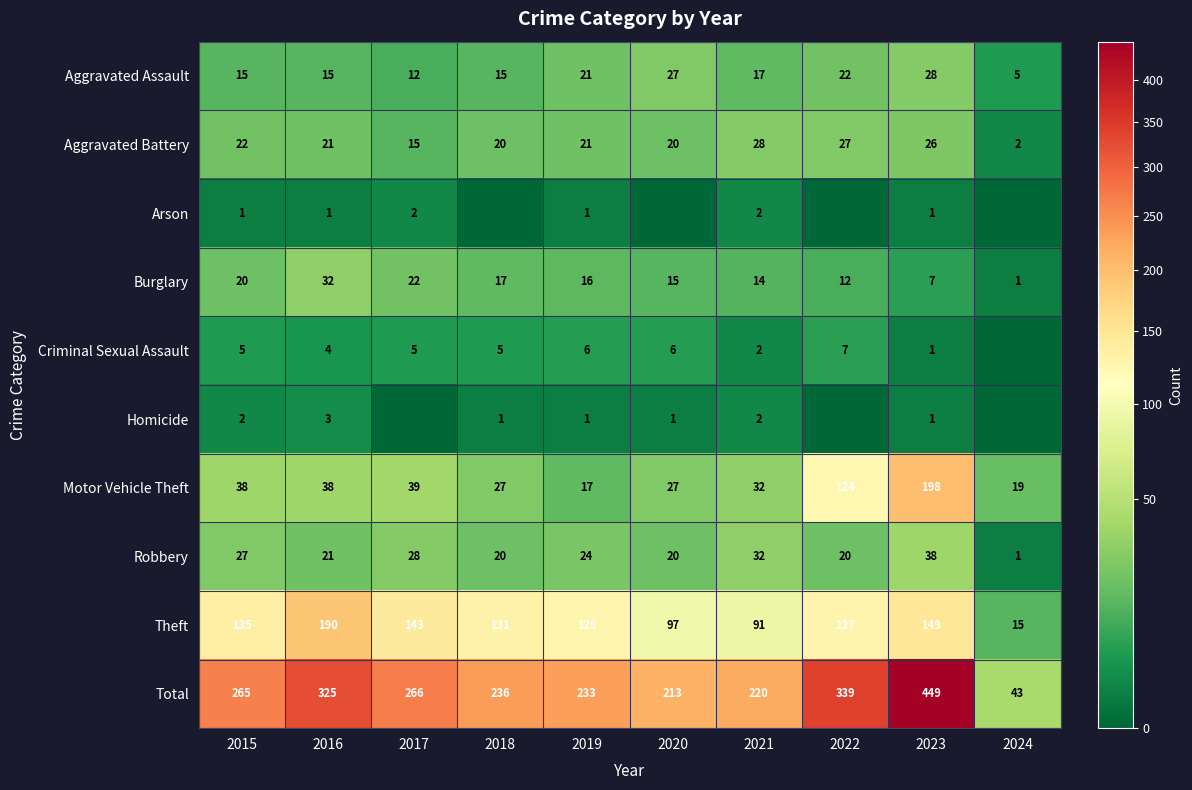

What is the highest value of the Aggravated Assault series?

28